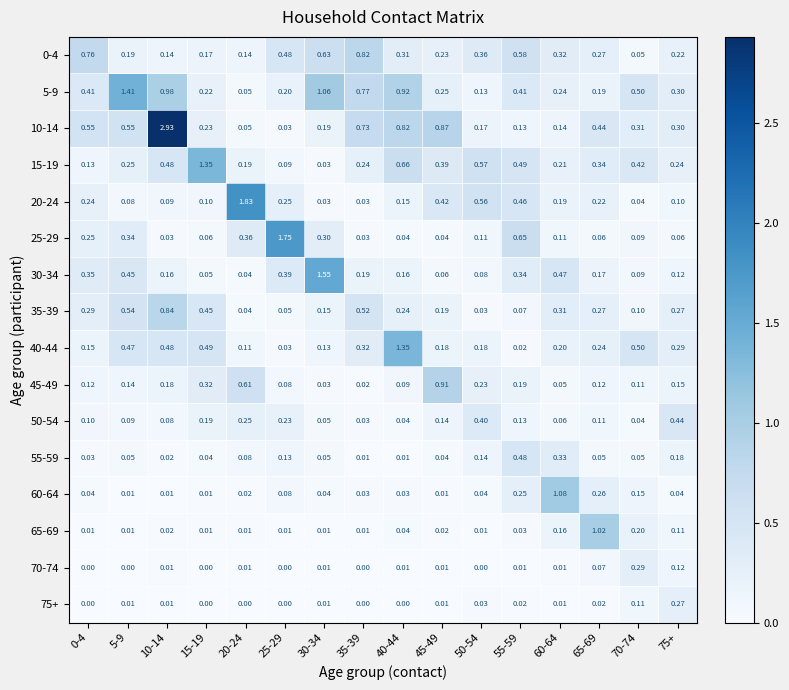

Is the value of 75+ at 40-44 greater than the value of 15-19 at 30-34?

No